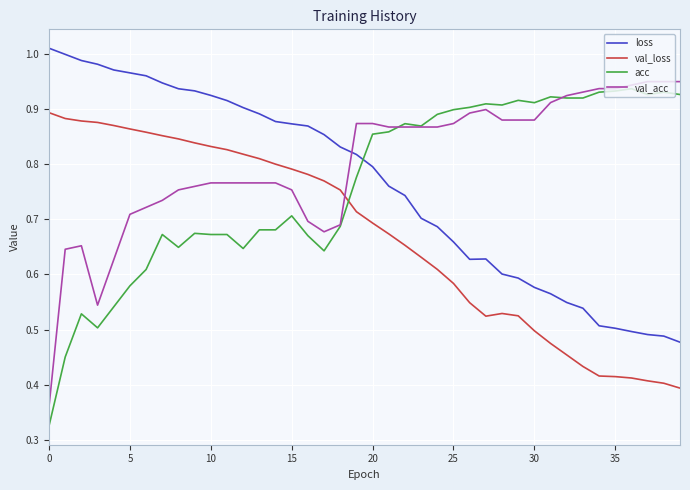

How many times do loss and acc cross each other?

1